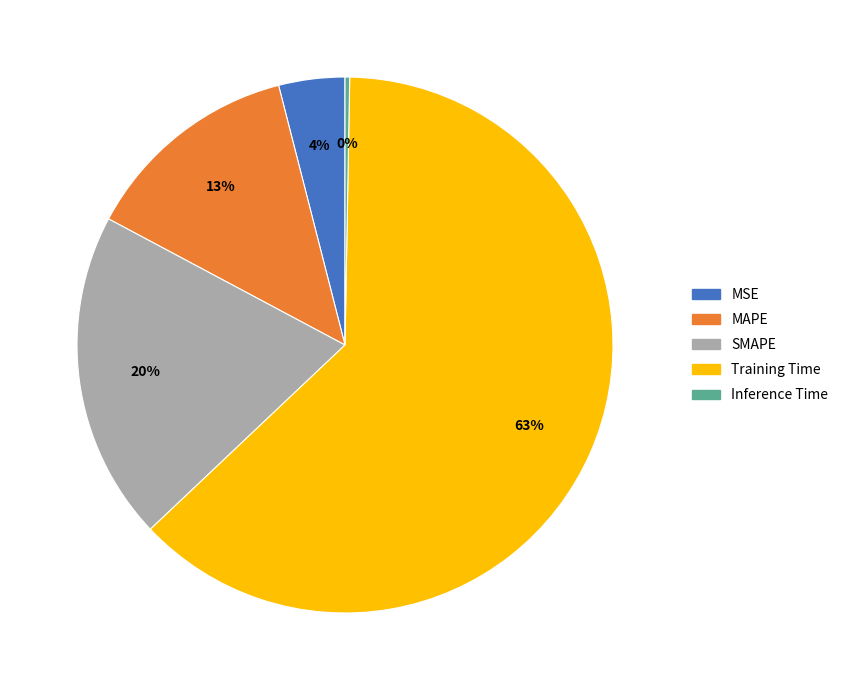

Is the sum of SMAPE and MAPE greater than half?

No